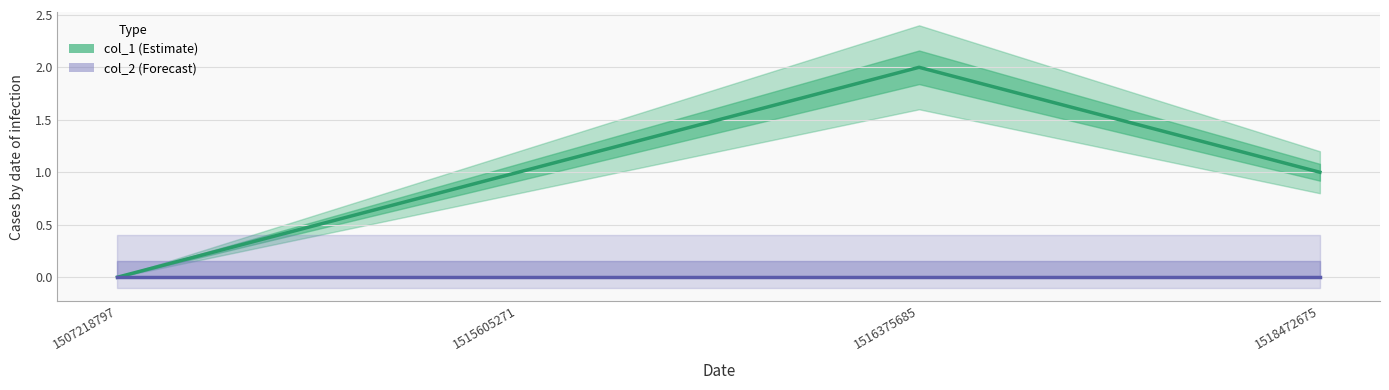

How many col_1 values are between 1 and 2?

3